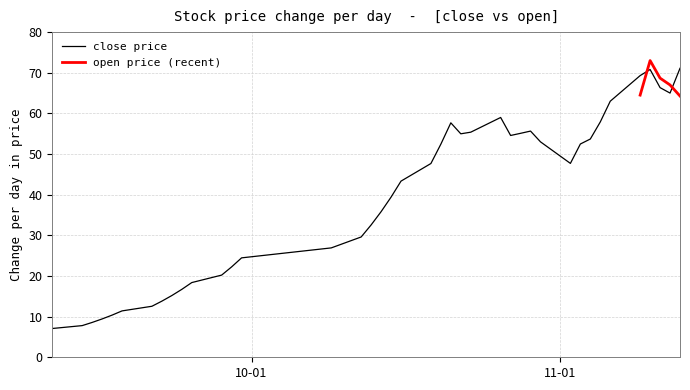

Reading left to right, list all the values displayed in this chart.

2020-09-11=7.1	2020-09-14=7.8	2020-09-15=8.6	2020-09-16=9.4	2020-09-17=10.4	2020-09-18=11.4	2020-09-21=12.6	2020-09-22=13.8	2020-09-23=15.2	2020-09-24=16.7	2020-09-25=18.4	2020-09-28=20.2	2020-09-29=22.2	2020-09-30=24.5	2020-10-09=26.9	2020-10-12=29.6	2020-10-13=32.6	2020-10-14=35.8	2020-10-15=39.4	2020-10-16=43.3	2020-10-19=47.7	2020-10-20=52.4	2020-10-21=57.7	2020-10-22=55.0	2020-10-23=55.4	2020-10-26=59.0	2020-10-27=54.6	2020-10-28=55.1	2020-10-29=55.6	2020-10-30=53.0	2020-11-02=47.7	2020-11-03=52.5	2020-11-04=53.7	2020-11-05=57.9	2020-11-06=63.0	2020-11-09=69.3	2020-11-10=70.8	2020-11-11=66.3	2020-11-12=65.0	2020-11-13=71.1